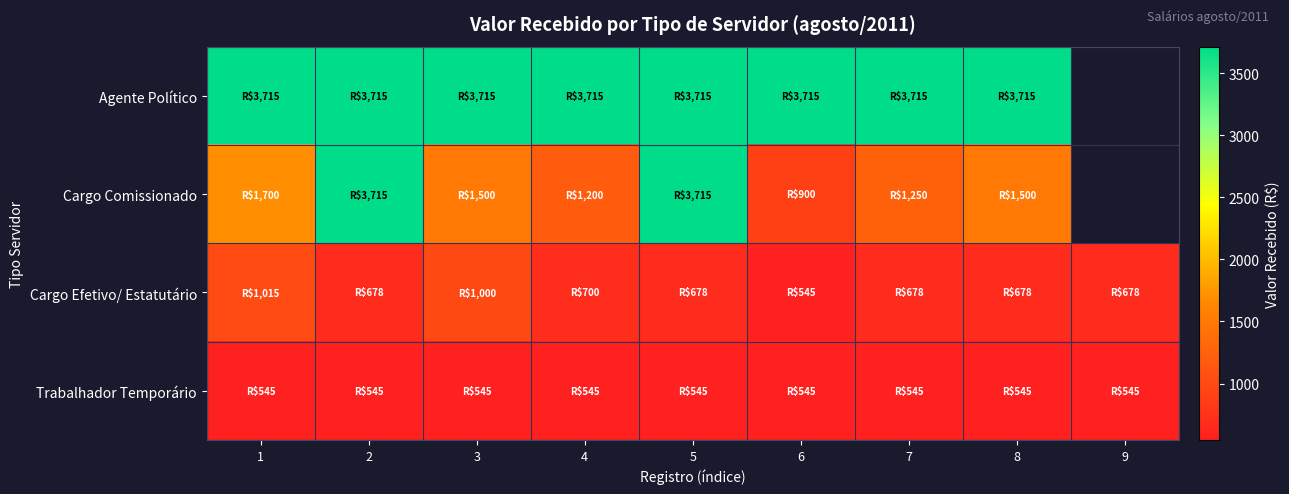

Which has a higher value, 3 or 2?

3